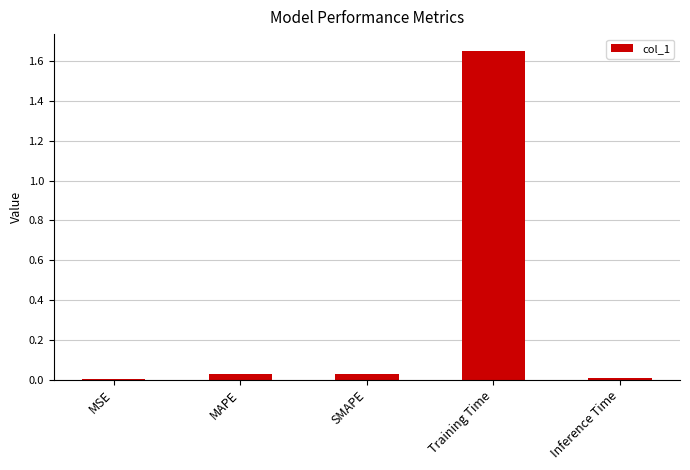

True or false: the data shows 2.4 at Training Time.

False